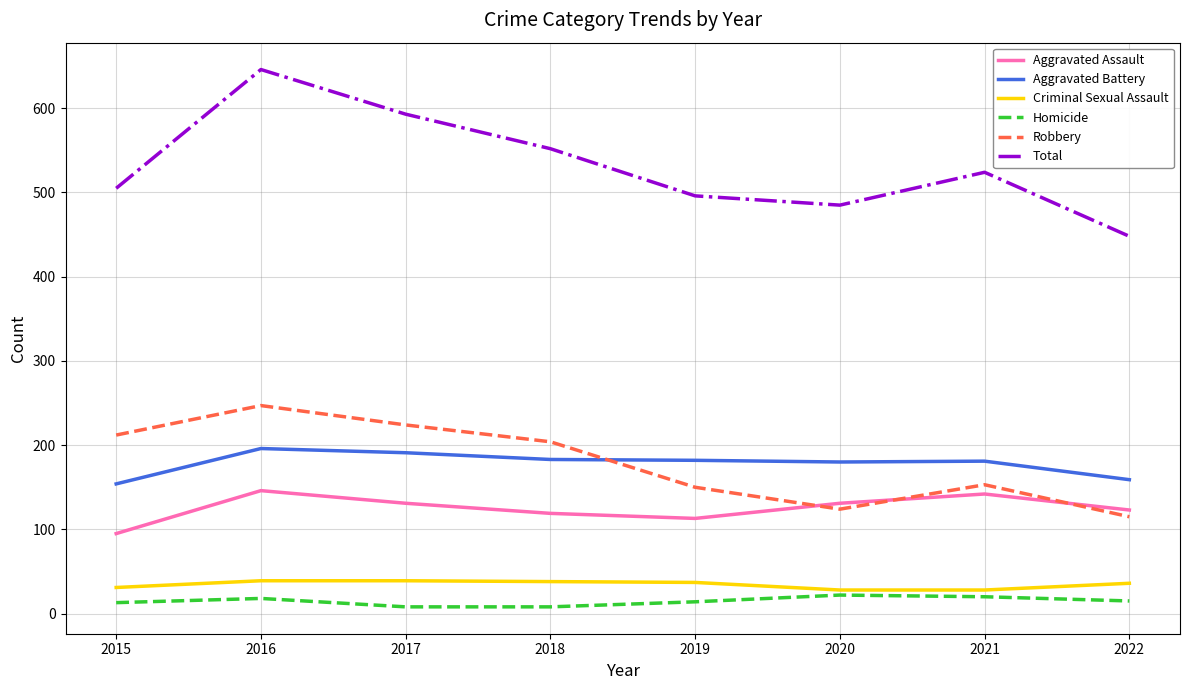

What is the difference between the second highest and second lowest values in the Aggravated Assault series?

29